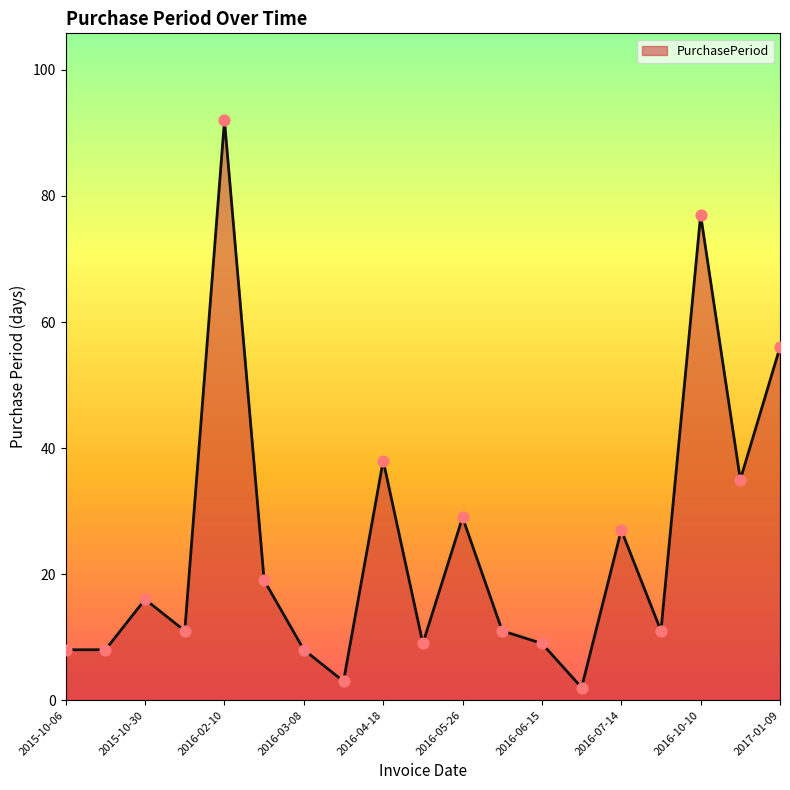

What is the difference between the maximum and minimum values?

90